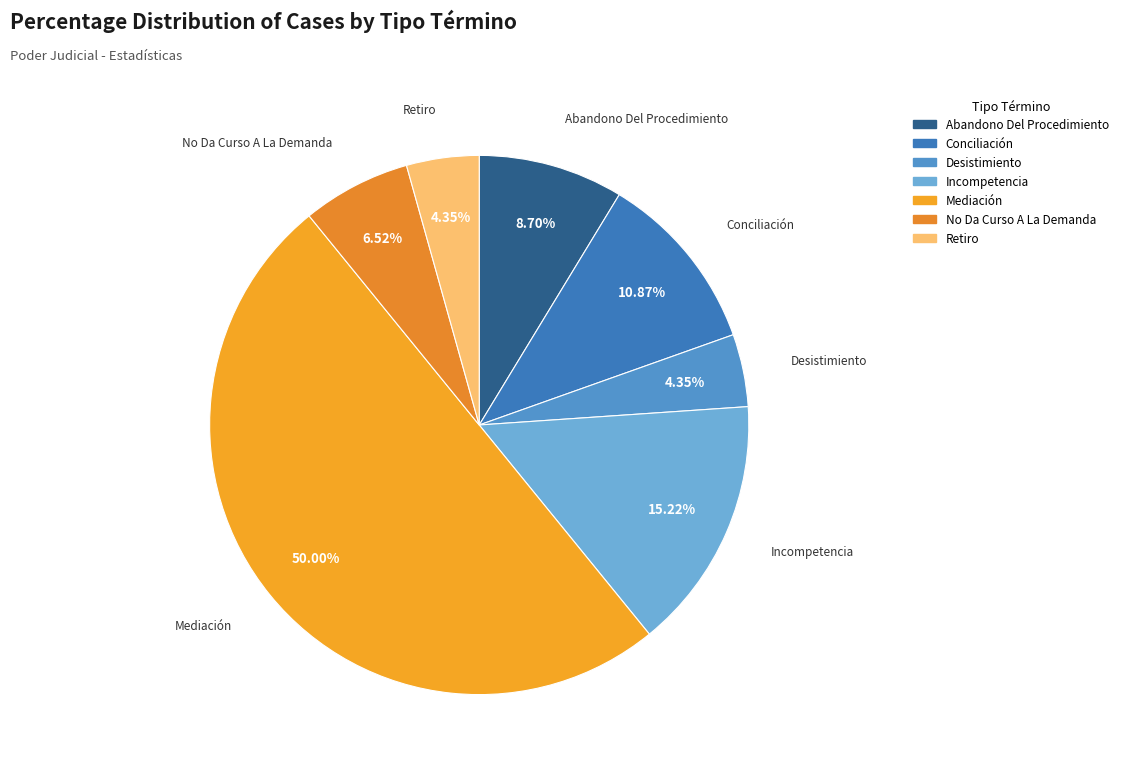

Does Conciliación account for over 50% of the chart?

No